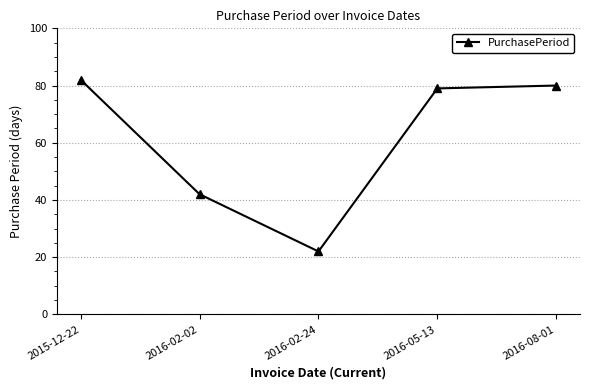

Does the chart have visible grid lines?

Yes